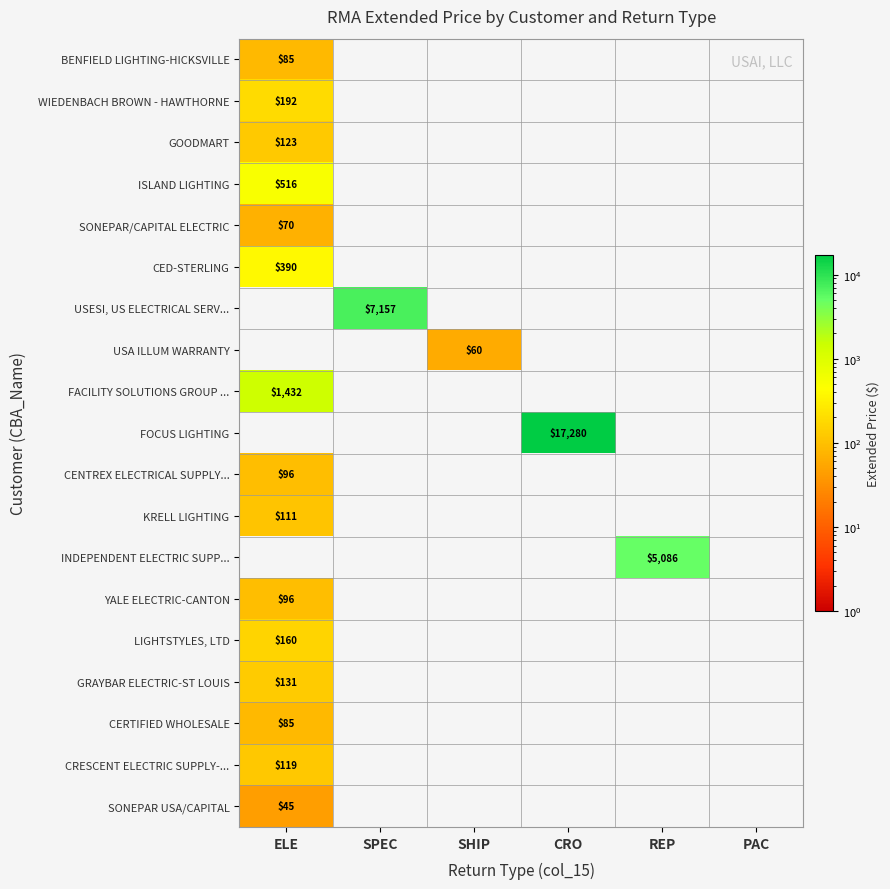

The INDEPENDENT ELECTRIC SUPP... series shows 2372 at REP. True or false?

False